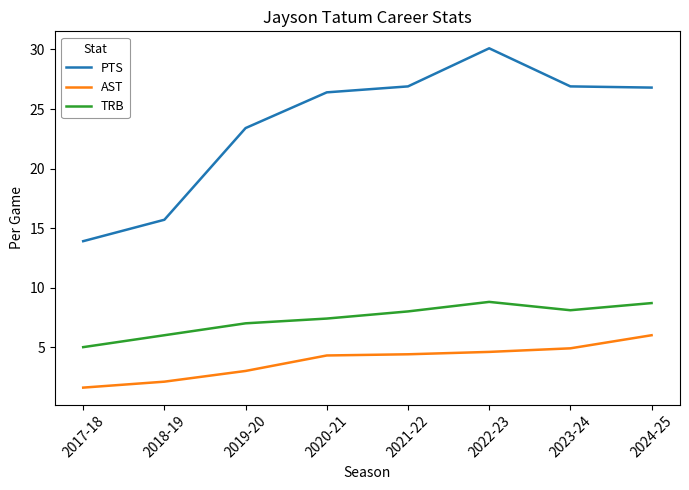

What is the difference between the second highest and second lowest values in the TRB series?

2.7